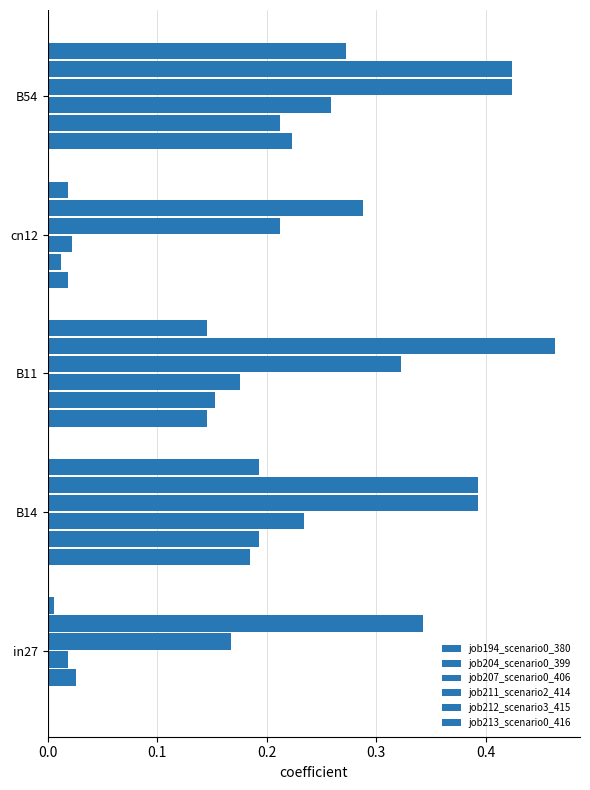

How many categories are shown in the chart?

5